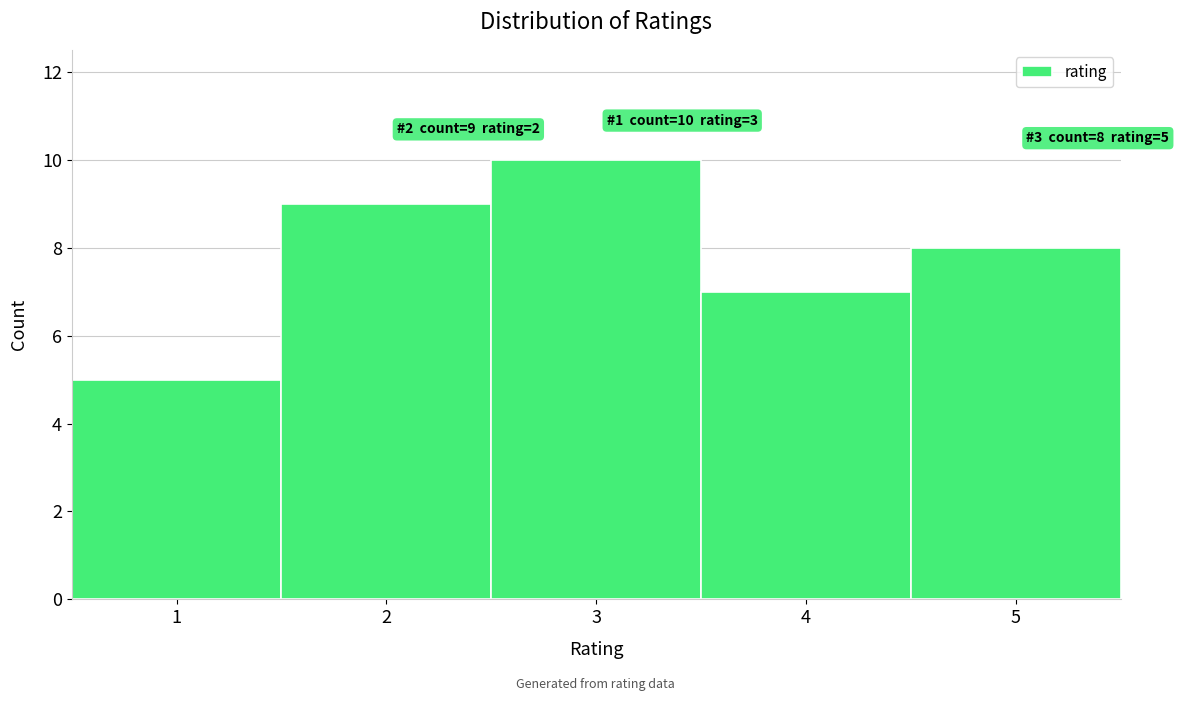

Which range on the x-axis has the tallest bar?

2.5 to 3.5